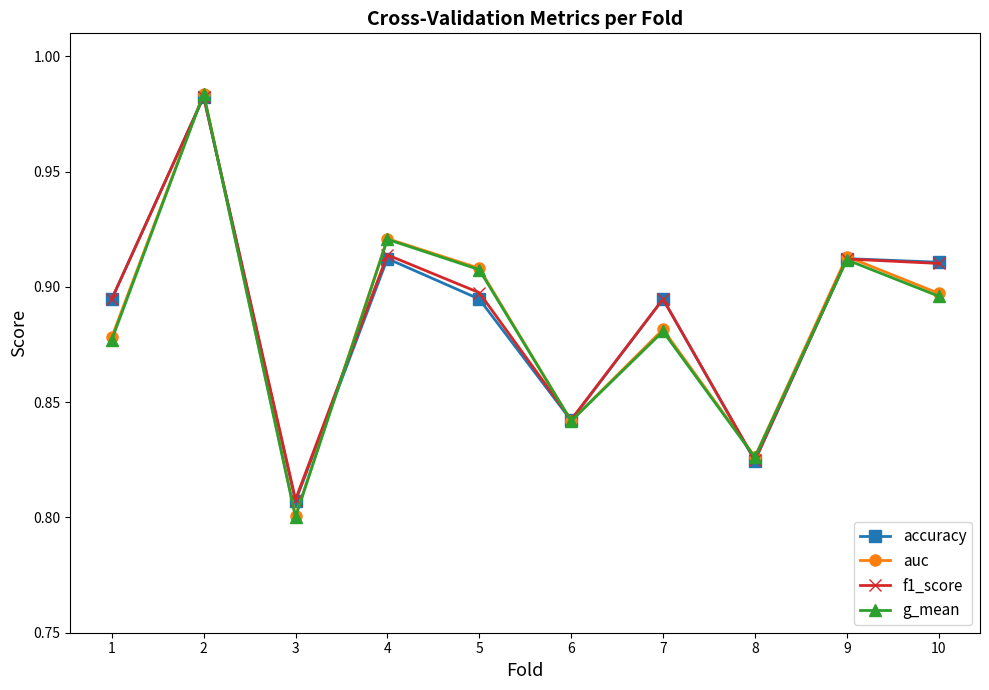

What are all the series names shown in the legend?

accuracy, auc, f1_score, g_mean